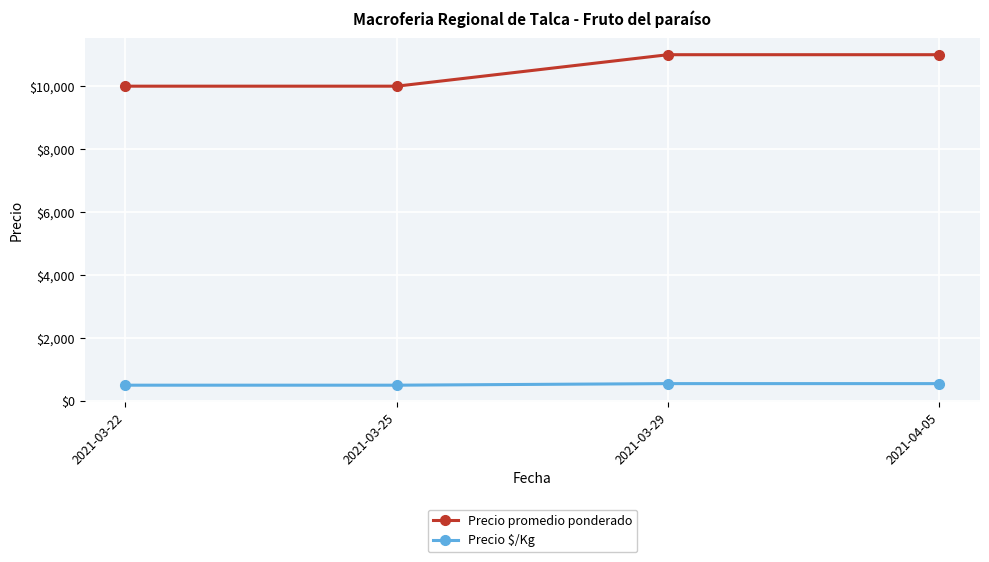

What is the label of the 3rd point from the left?

2021-03-29